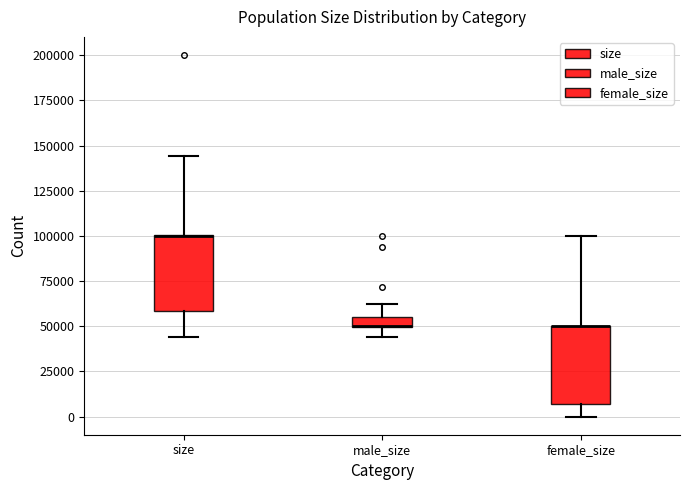

Where does the lower whisker of the box for male_size end on the y-axis? The values are not printed on the chart, so give them approximately, as read against the axis.

45000